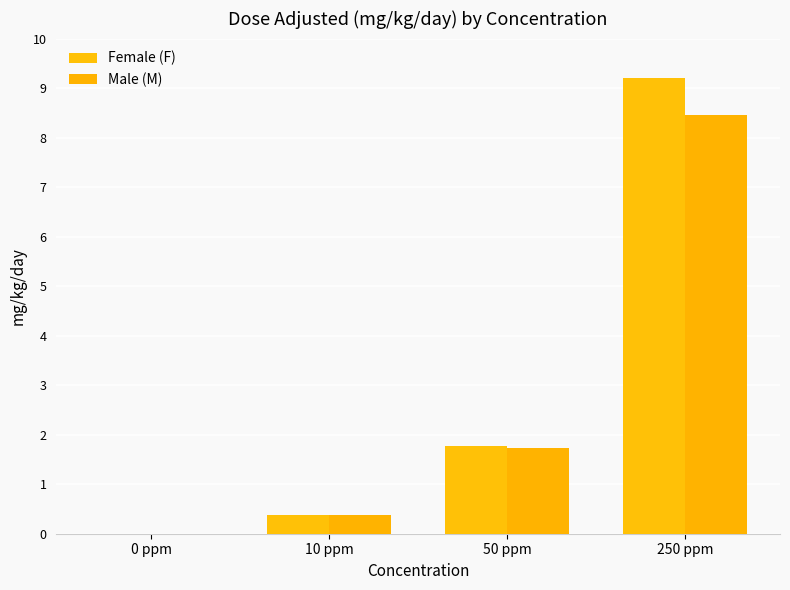

Where is Male (M) nearest to the value 4?

50 ppm